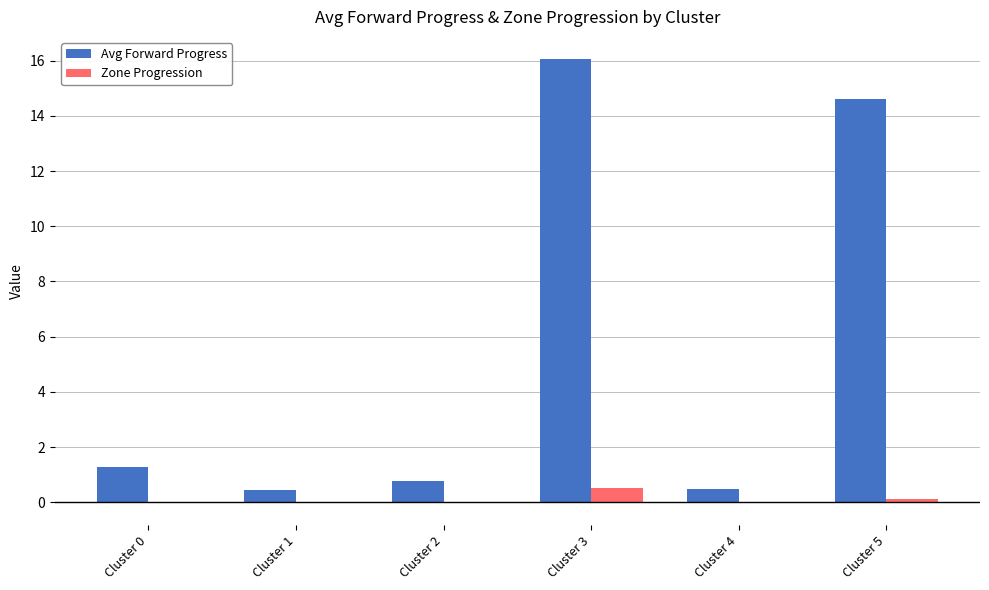

What is the sum of all Zone Progression values?

0.7